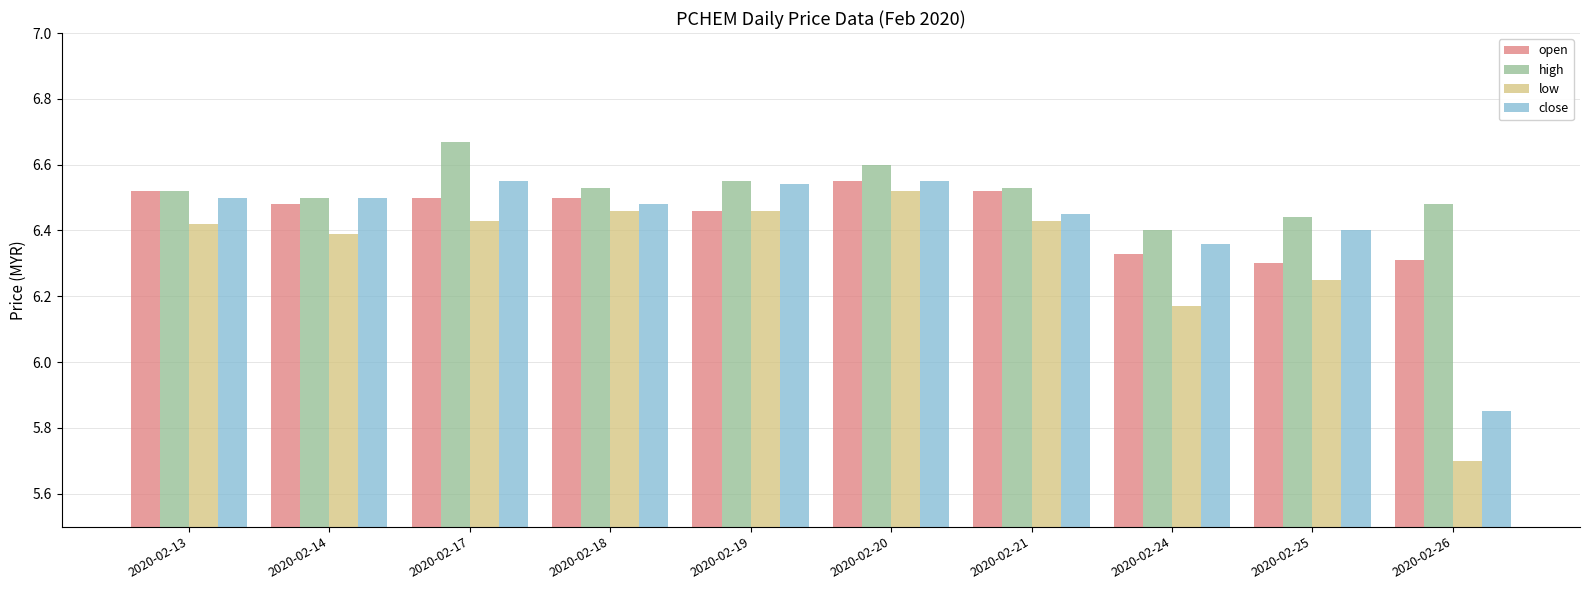

What is the sum of the open values at 2020-02-20 and 2020-02-13?

13.1